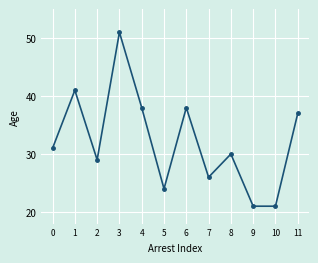

Is it true that the value at 2 is 29?

True